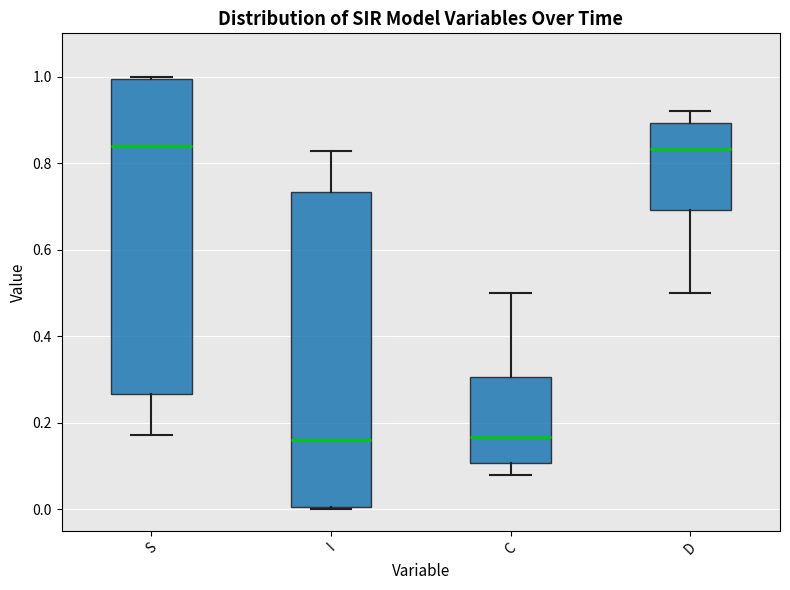

Reading left to right, transcribe this box plot: for each box, give where its median line is, the range the box spans, and where its two whiskers end, as read against the y-axis. The values are not printed on the chart, so give them approximately, as read against the axis.

S: median 0.84, box 0.26 to 1.00, whiskers 0.18 to 1.00 (just above the box's upper edge)
I: median 0.16, box 0.00 to 0.74, whiskers 0.00 (just below the box's lower edge) to 0.82
C: median 0.16, box 0.10 to 0.30, whiskers 0.08 to 0.50
D: median 0.84, box 0.70 to 0.90, whiskers 0.50 to 0.92